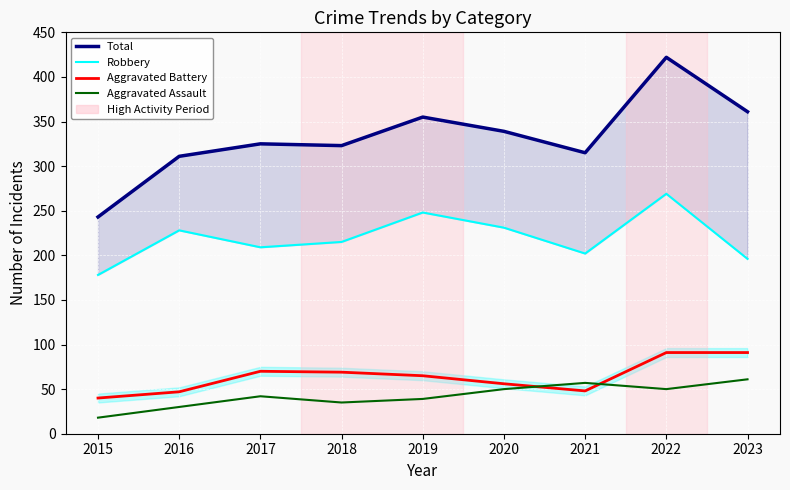

Which category has the highest value across all series?

2022